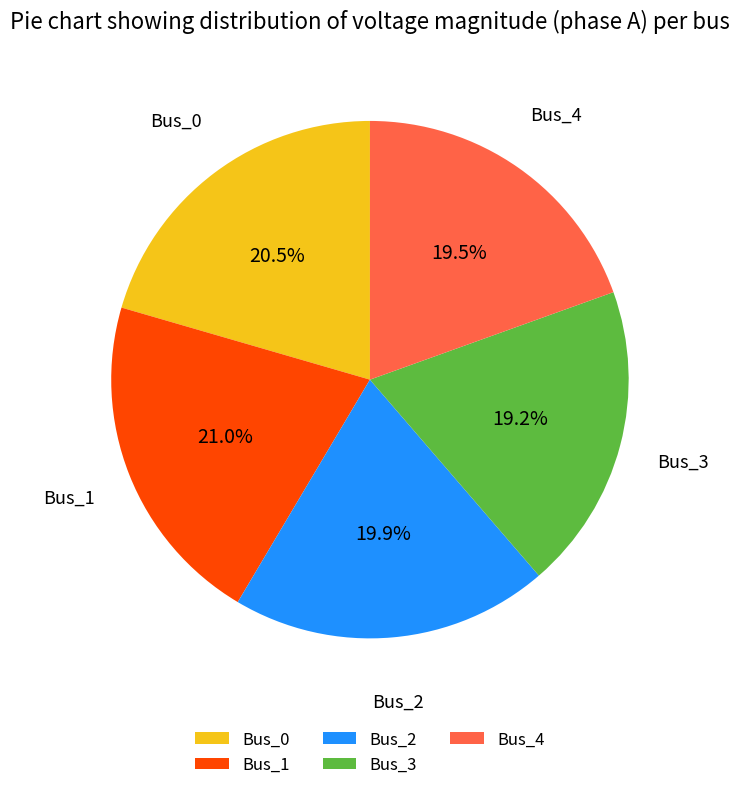

How many segments does this pie chart have?

5